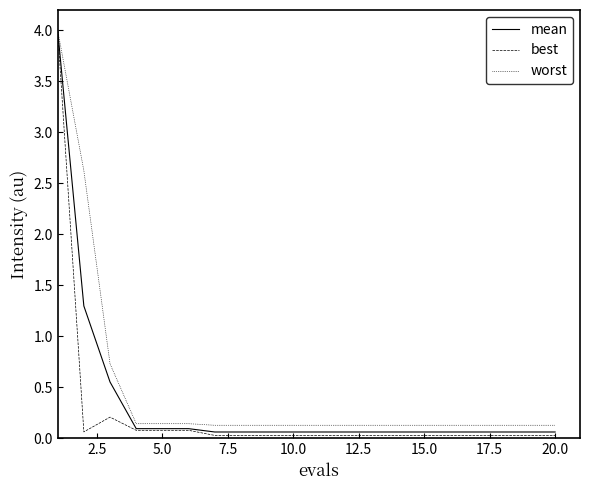

Which series has the largest range (max minus min)?

best